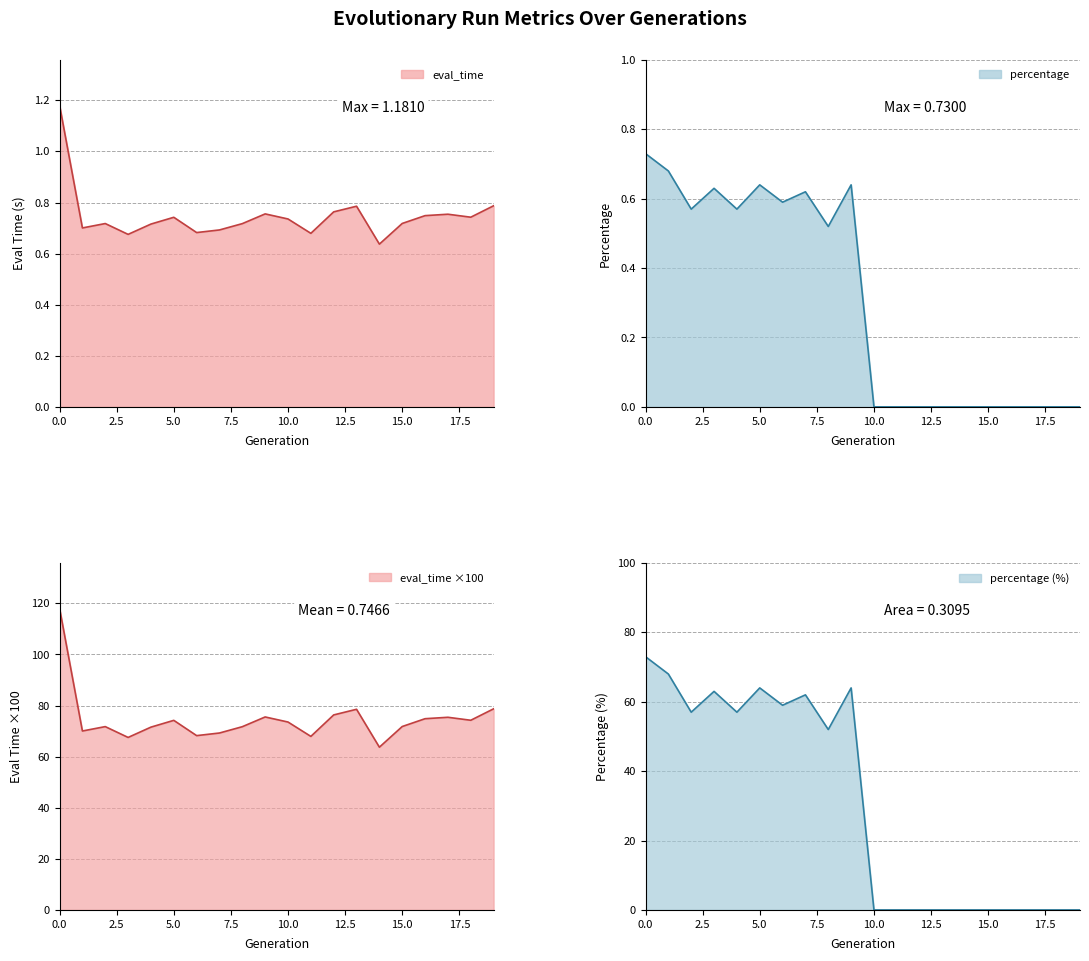

What is the value of the eval_time point at the 20th from the left?

0.8